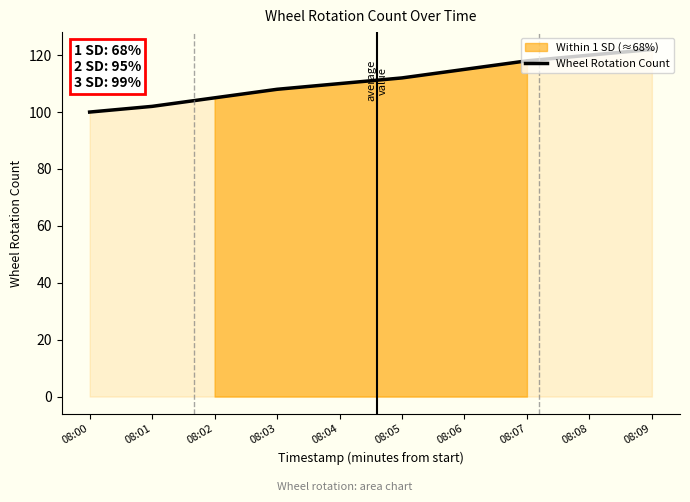

Count the number of data series in this chart.

1